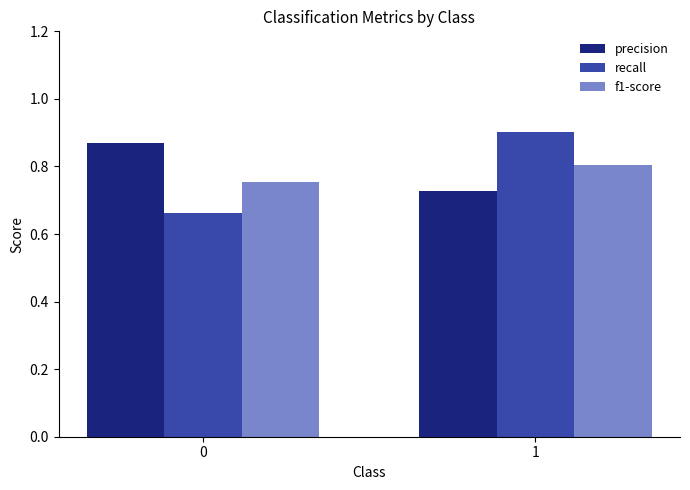

Count the number of categories in the chart.

2